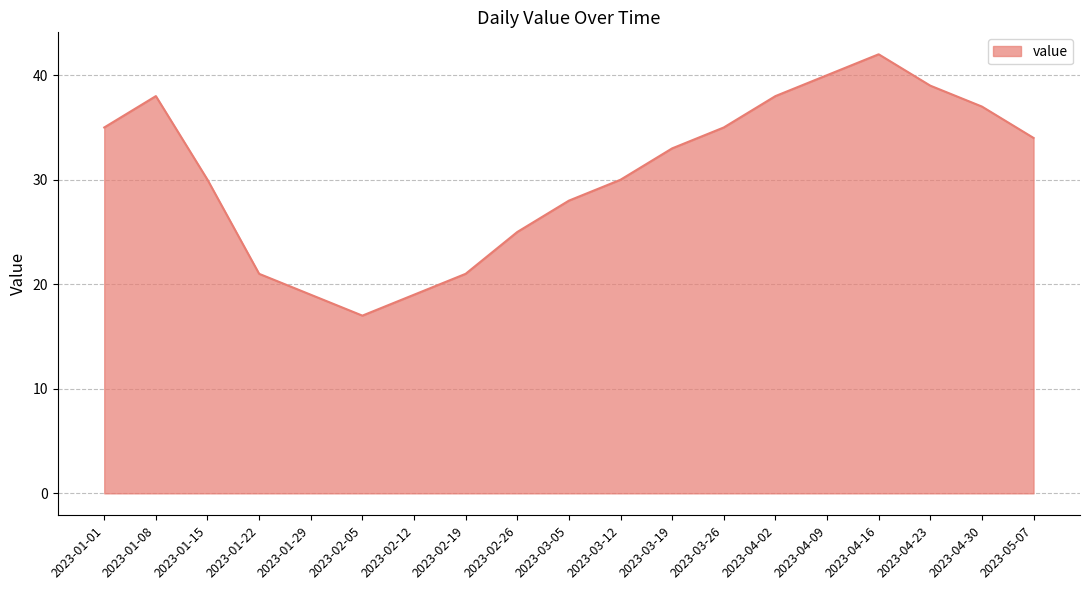

At which category does the data reach its first local valley?

2023-02-05